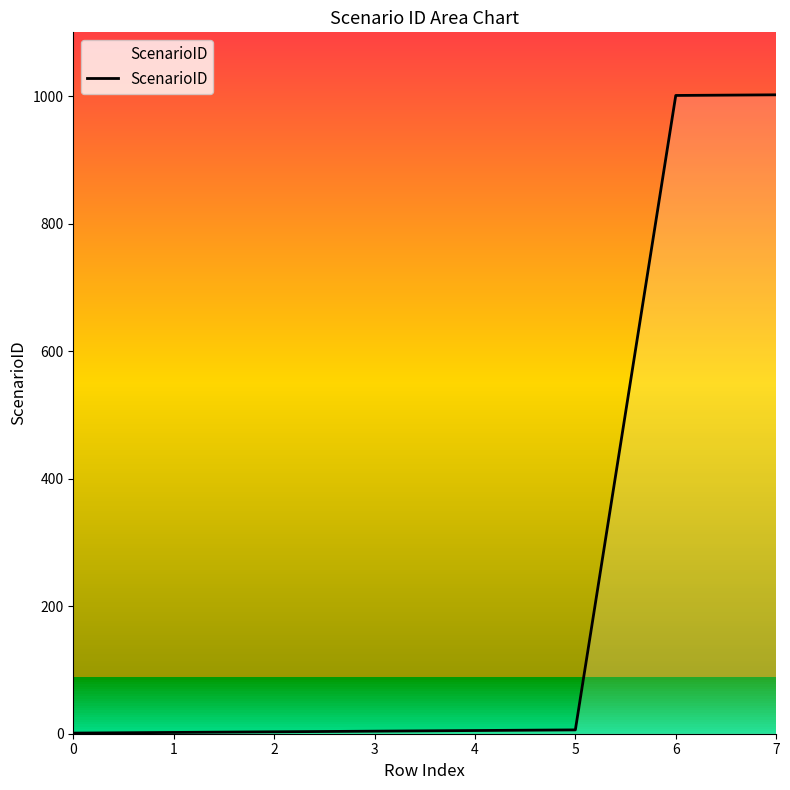

How many distinct data groups are displayed?

1